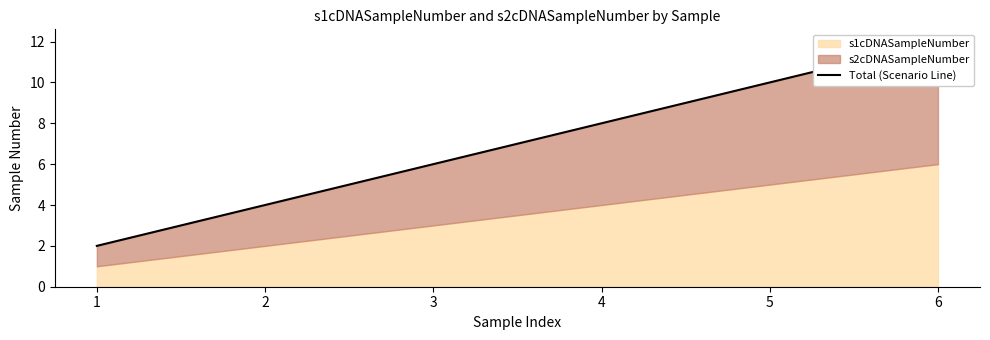

What is the greatest value displayed?

12